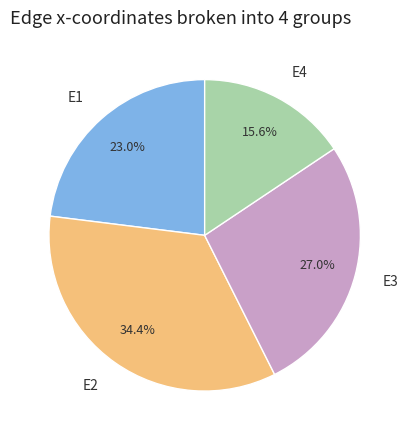

Which slice is the smallest?

E4